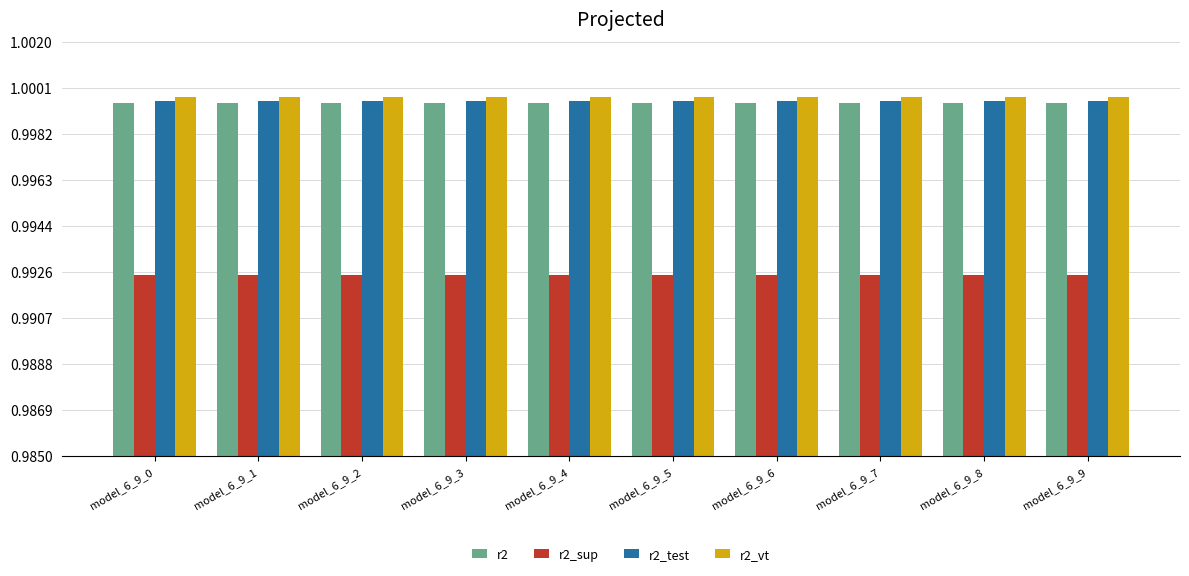

The value of r2_test at model_6_9_1 is 0.6. True or false?

False